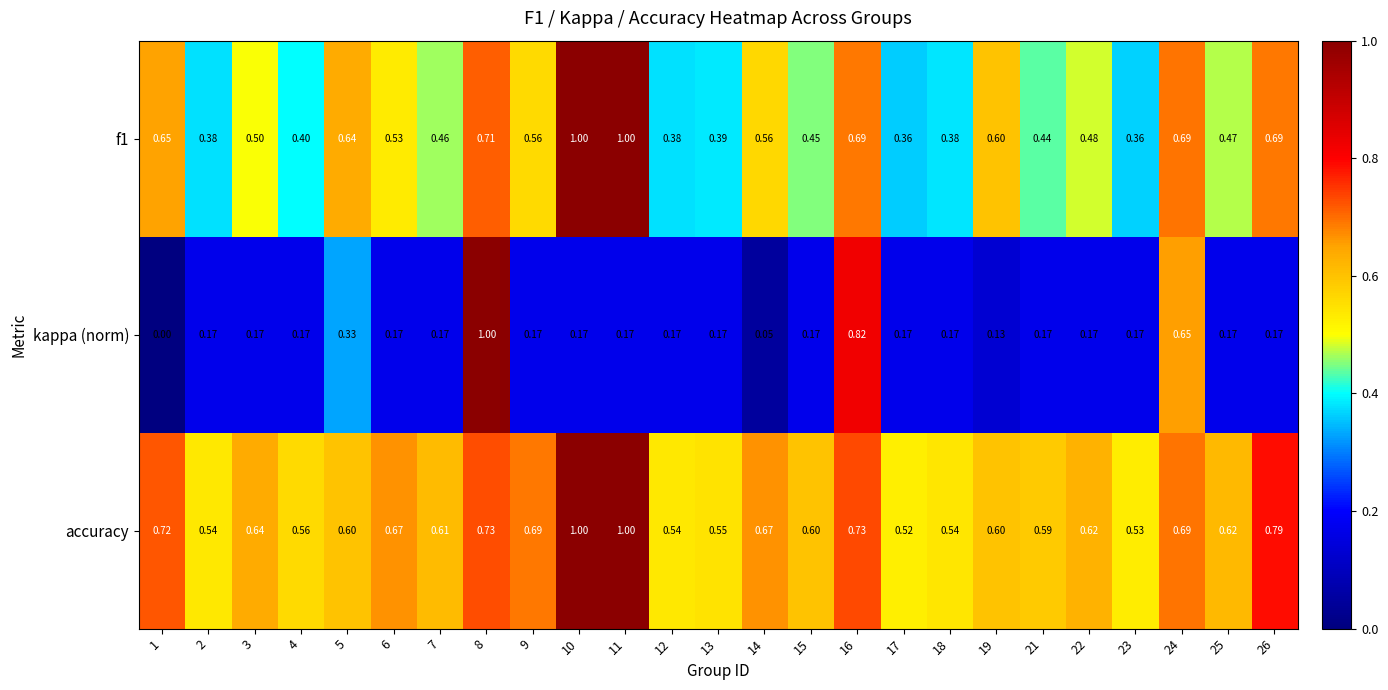

Between 6 and 9, which series saw the biggest shift?

f1